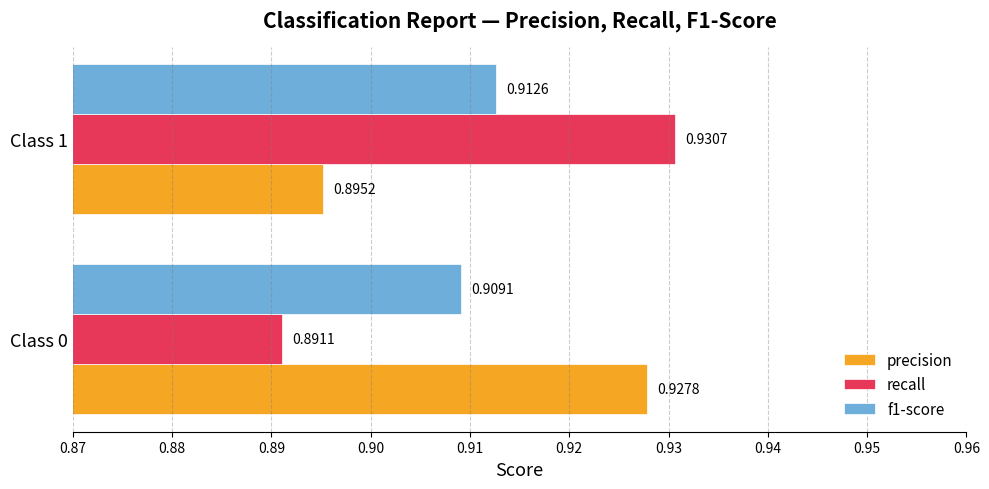

Is the value of precision at Class 0 greater than the value of f1-score at Class 0?

Yes